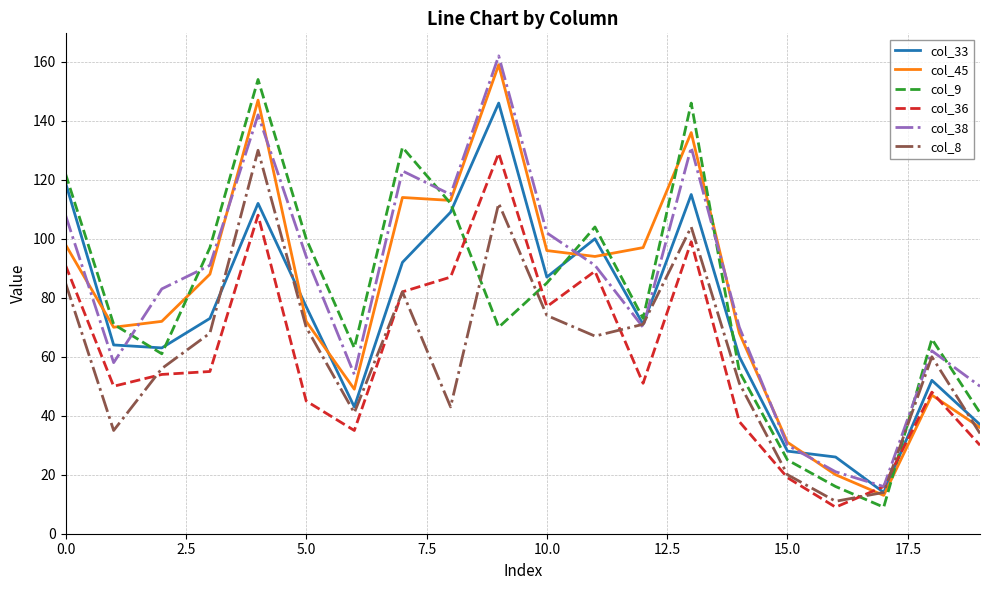

What is the maximum value shown in the chart?

162